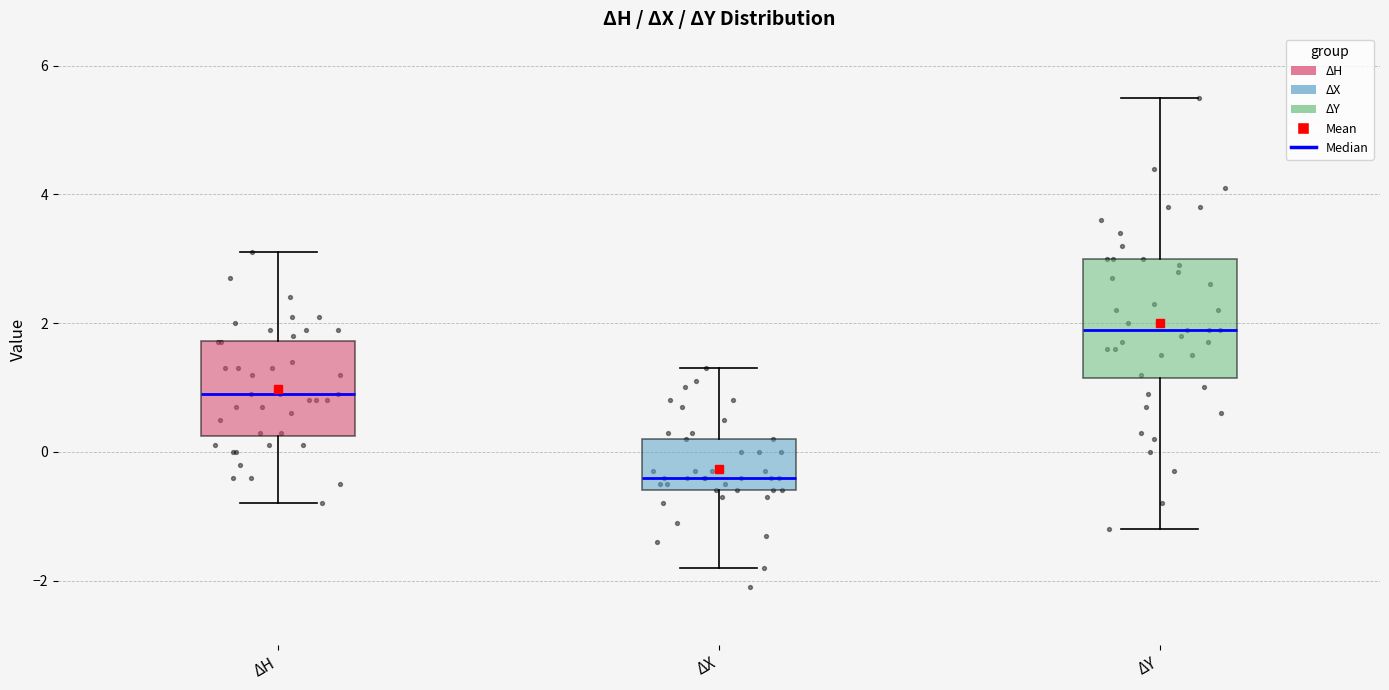

Which box's median line is the highest?

ΔY